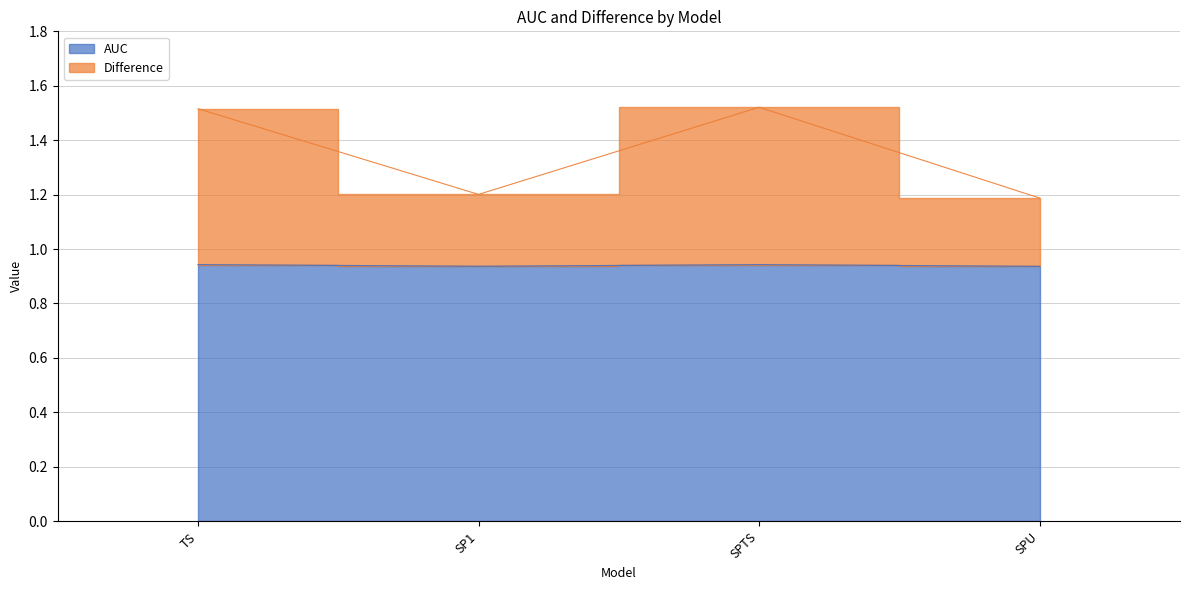

How many lines are shown in the chart?

2